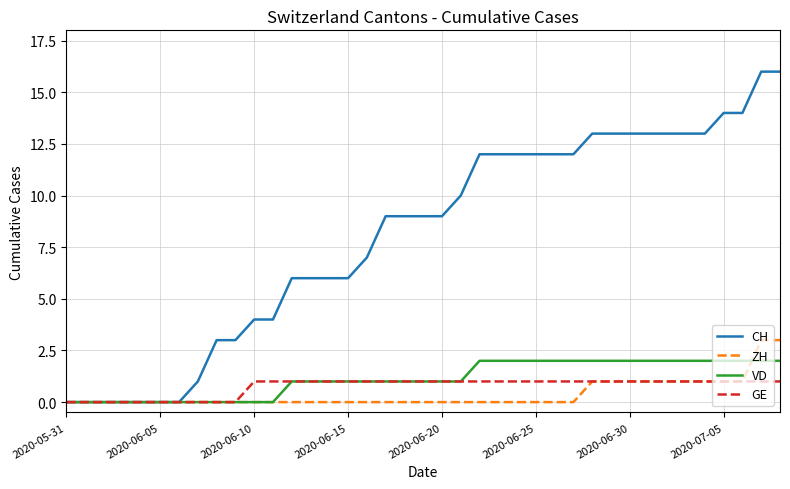

What is the maximum value for CH?

16